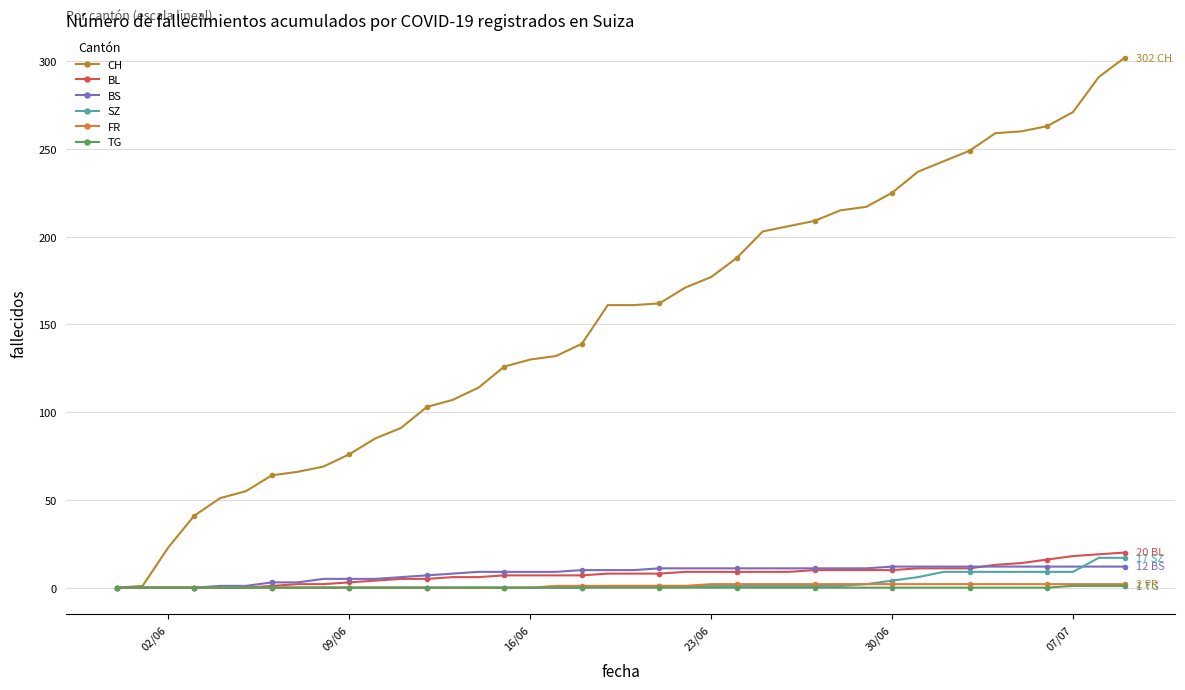

Which series has the widest spread of values?

CH